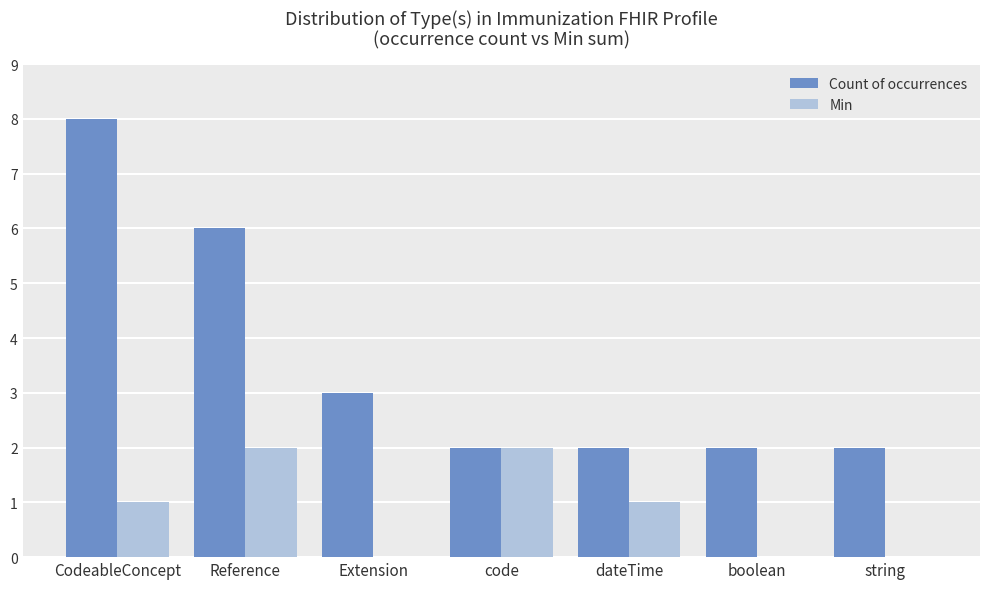

What are all the series names shown in the legend?

Count of occurrences, Min